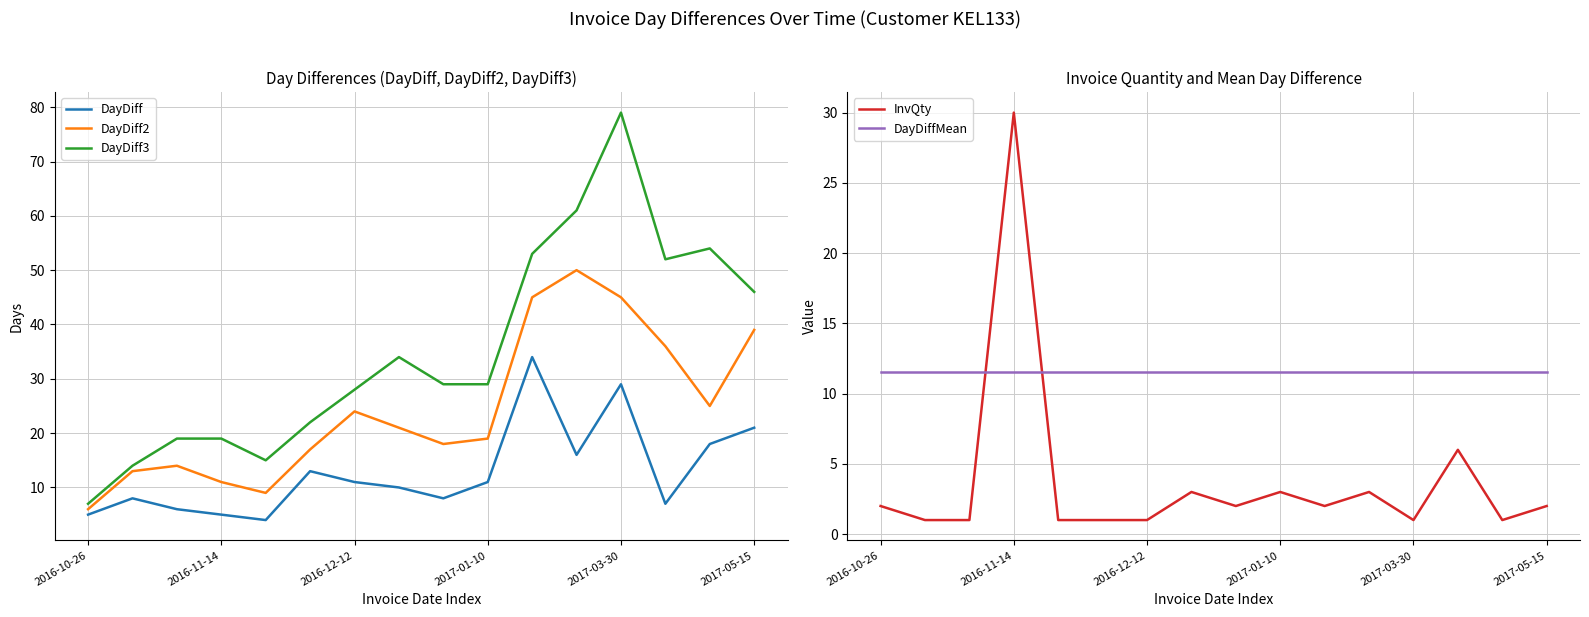

In InvQty, how many points are higher than both neighbors (excluding endpoints)?

5